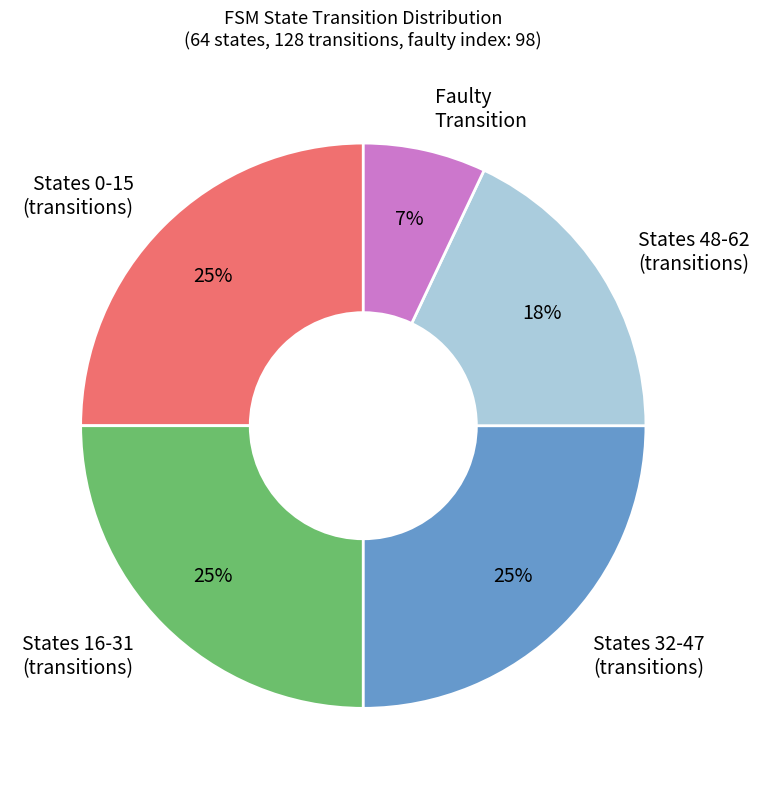

Is the sum of Faulty Transition and States 16-31 (transitions) greater than half?

No